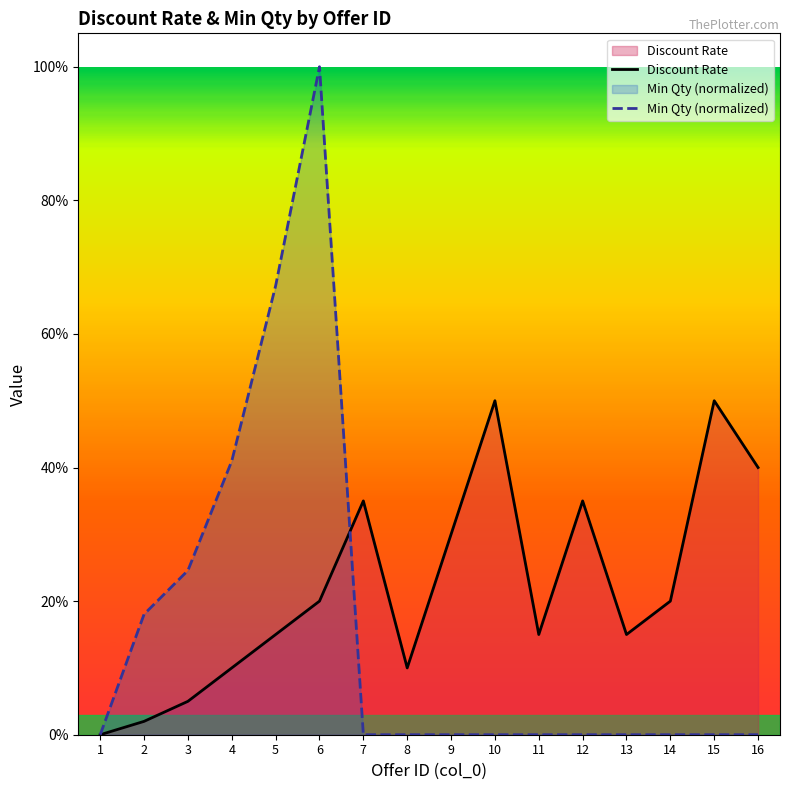

Reading left to right, extract all data points from this chart.

Discount Rate: 1=0.0	2=0.0	3=0.1	4=0.1	5=0.1	6=0.2	7=0.3	8=0.1	9=0.3	10=0.5	11=0.1	12=0.3	13=0.1	14=0.2	15=0.5	16=0.4
Min Qty (normalized): 1=0.0	2=0.2	3=0.2	4=0.4	5=0.7	6=1.0	7=0.0	8=0.0	9=0.0	10=0.0	11=0.0	12=0.0	13=0.0	14=0.0	15=0.0	16=0.0